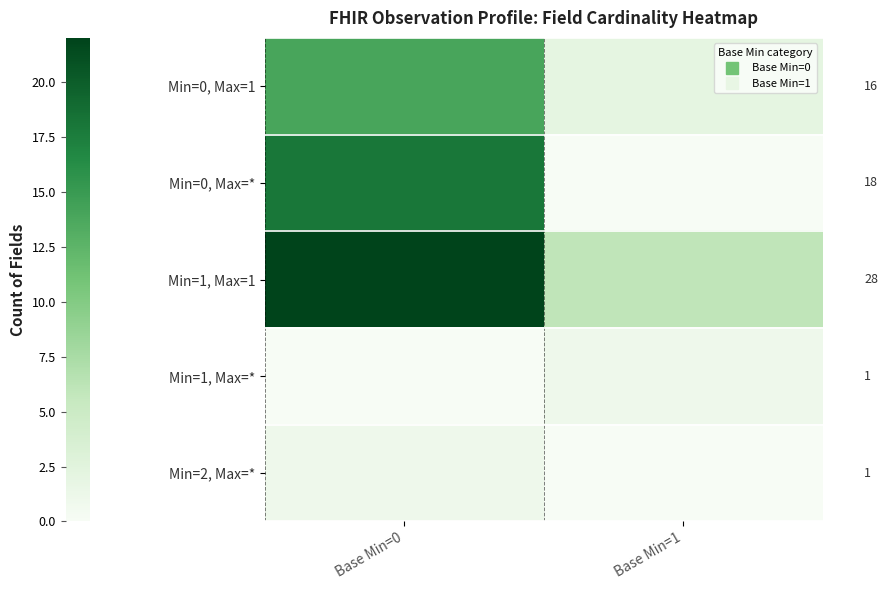

How many data points does each series have?

2